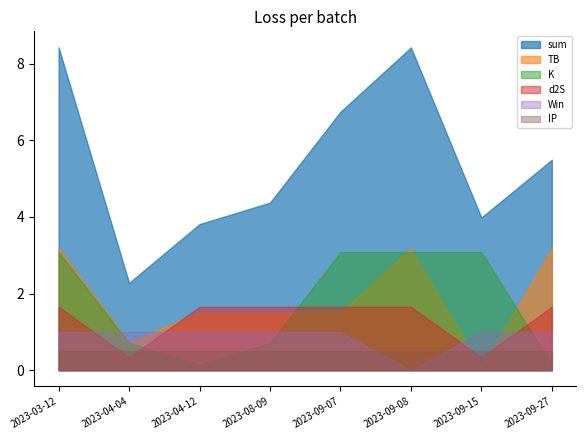

How many positive values does the Win series have?

7